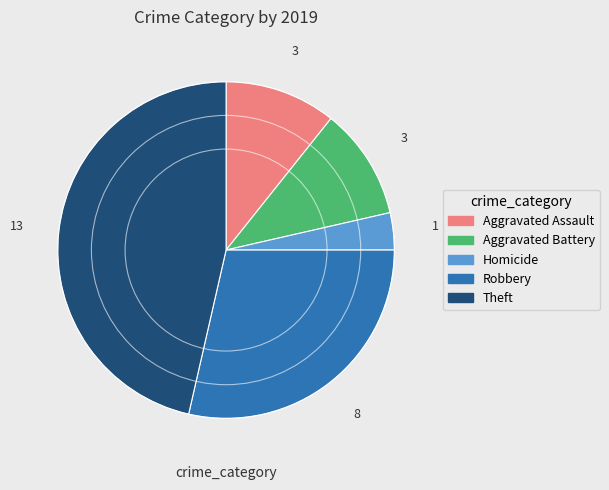

Combined, do Aggravated Assault and Homicide account for over 50%?

No